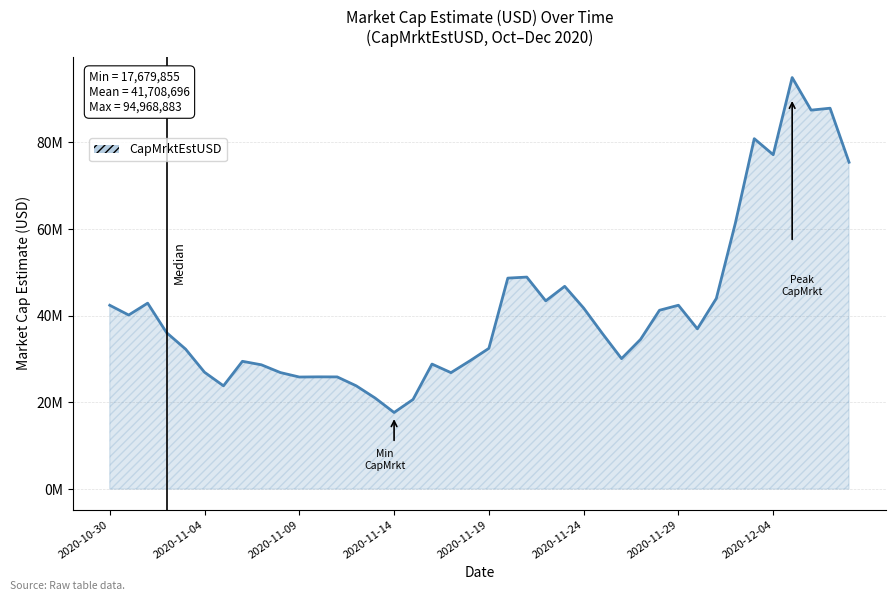

What is the average value?

41708696.1